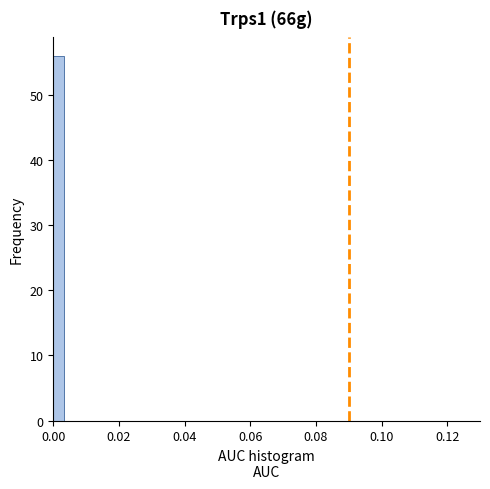

Read against the x-axis, roughly where is the centre of the tallest bar?

0.002